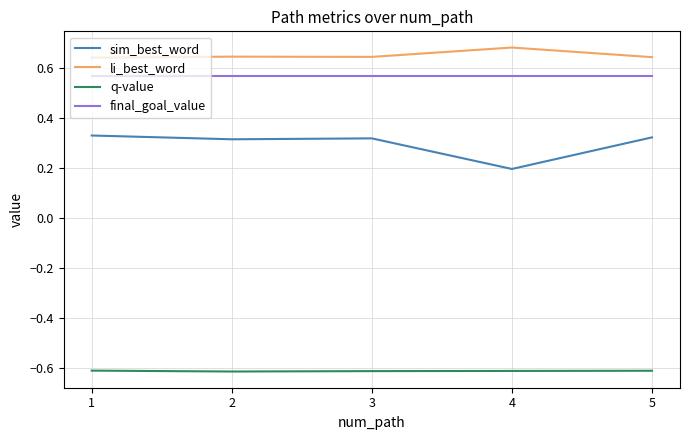

The value of q-value at 5 is -0.3. True or false?

False